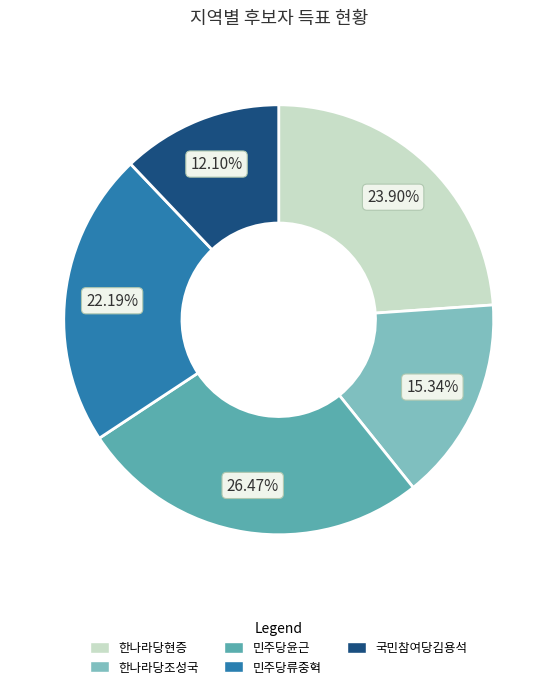

Is there any slice that represents more than half of the pie?

No